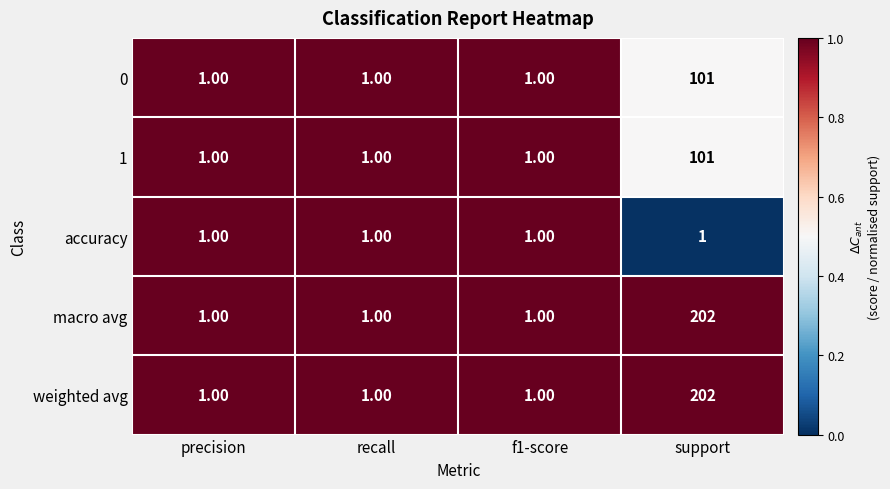

What is the total value across all series at support?

607